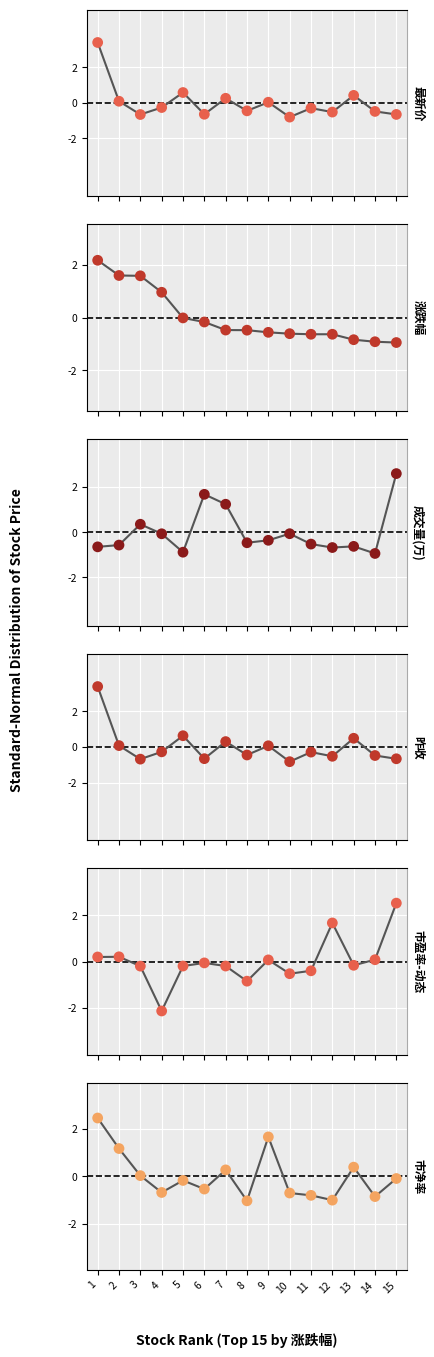

Which series reaches the maximum Y coordinate?

最新价